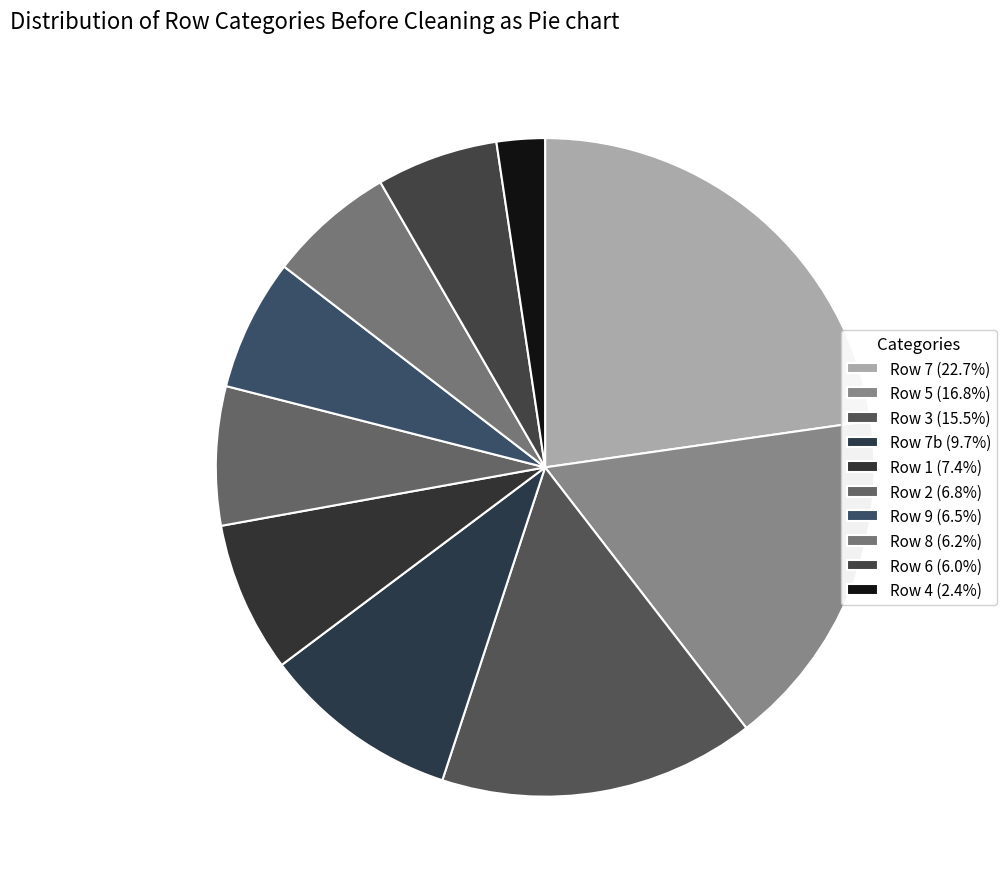

To the nearest percent, what is the average slice percentage?

10%